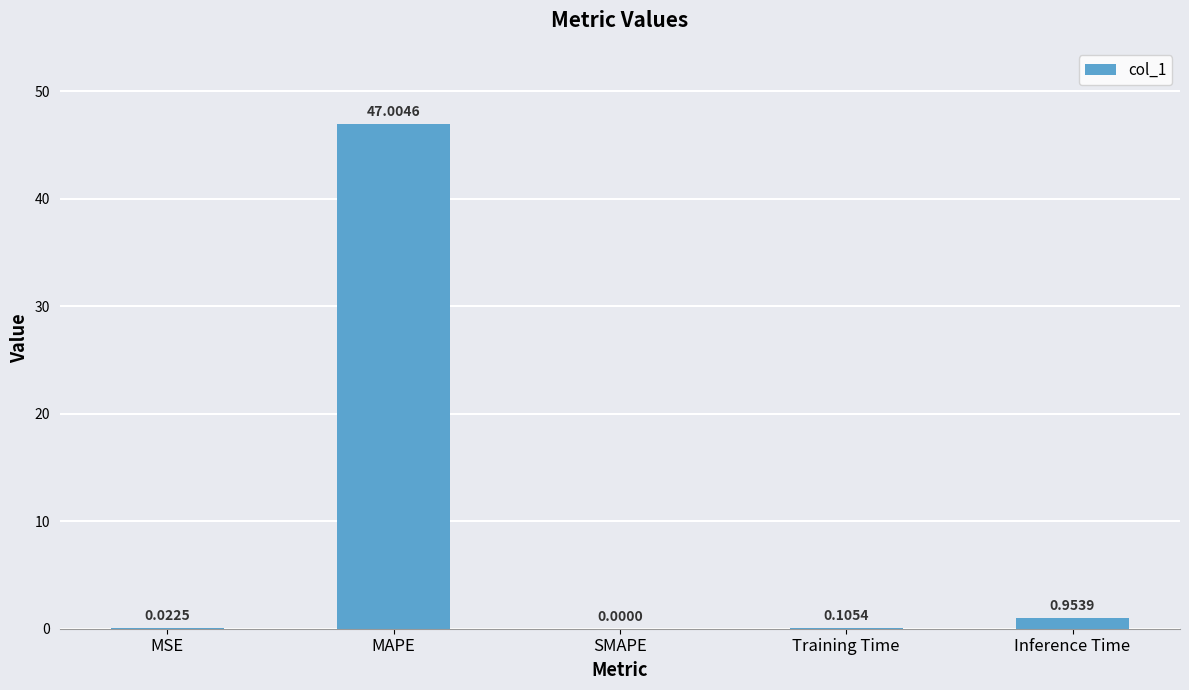

What is the sum of all values?

48.1